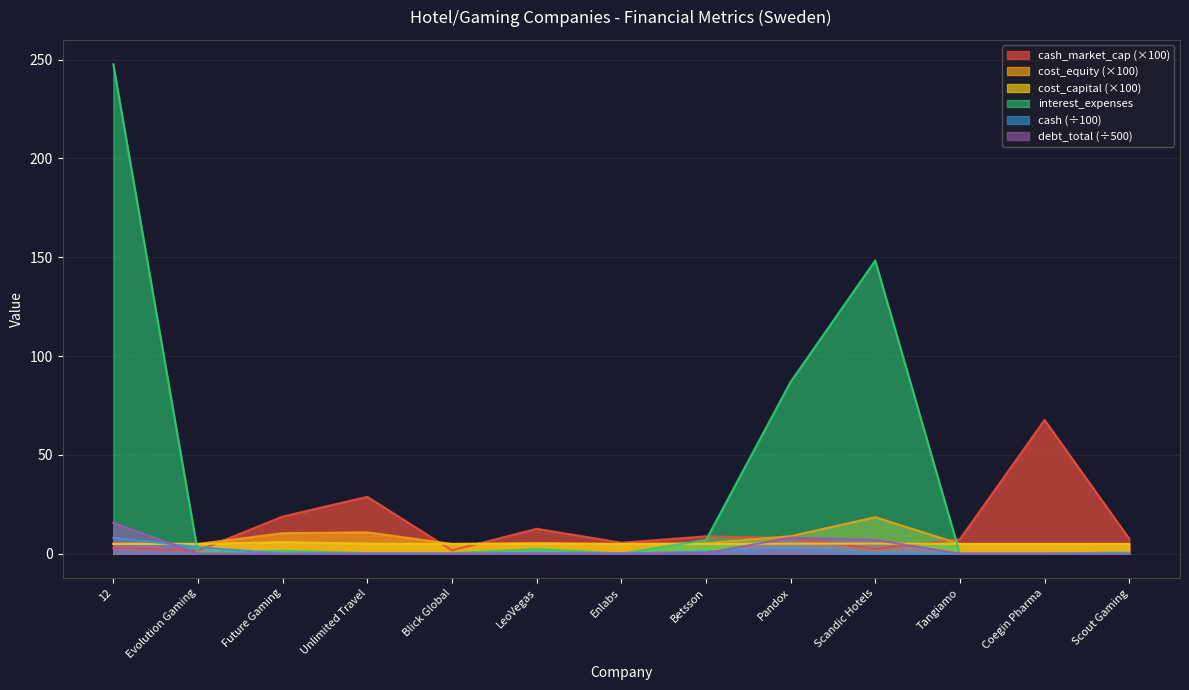

Rank the series at Scandic Hotels from highest to lowest value.

interest_expenses, cost_equity, debt_total, cost_capital, cash_market_cap, cash